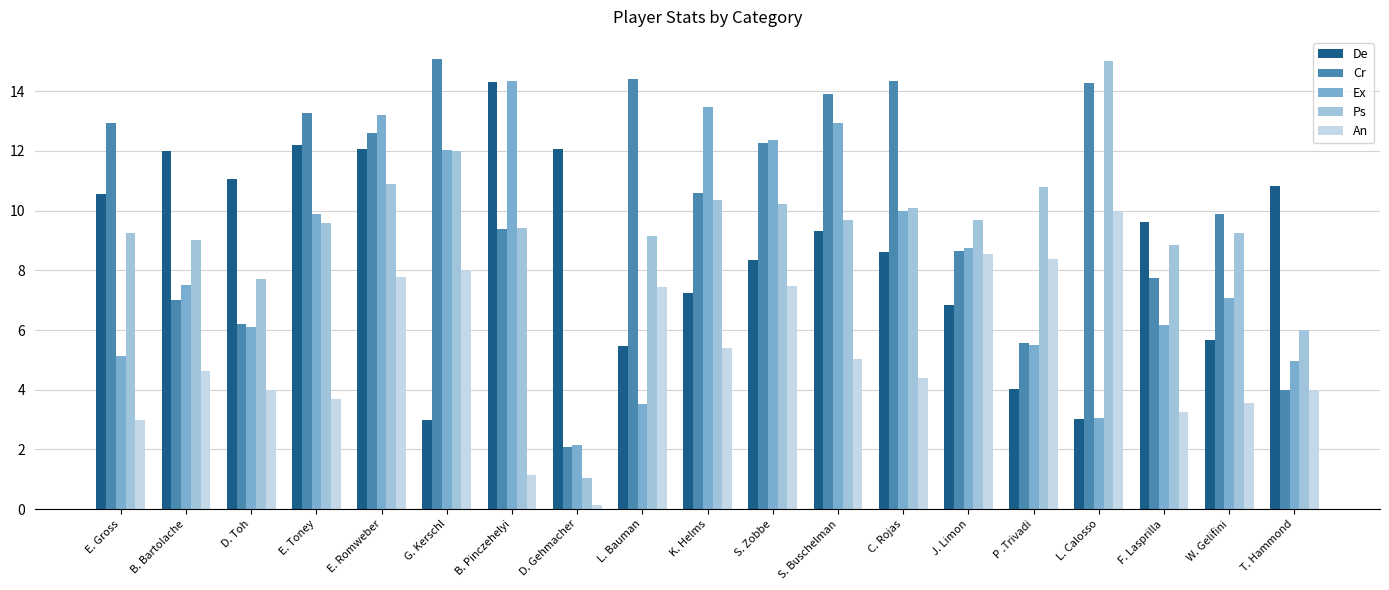

What is the average value of the Cr series?

10.2